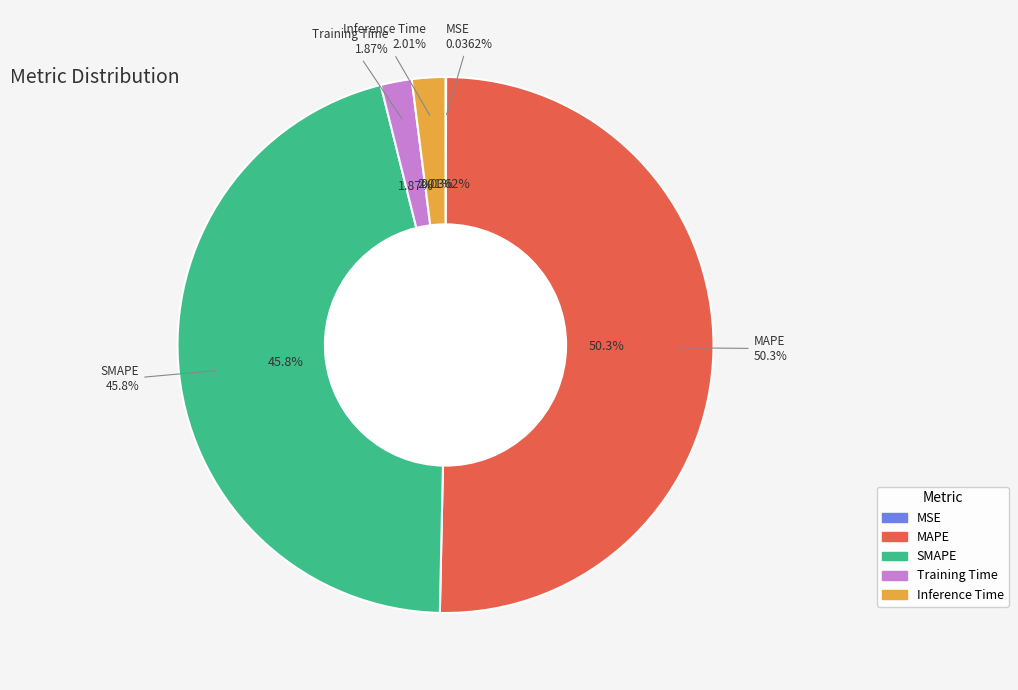

To the nearest percent, what is the combined percentage of SMAPE and MAPE?

96%